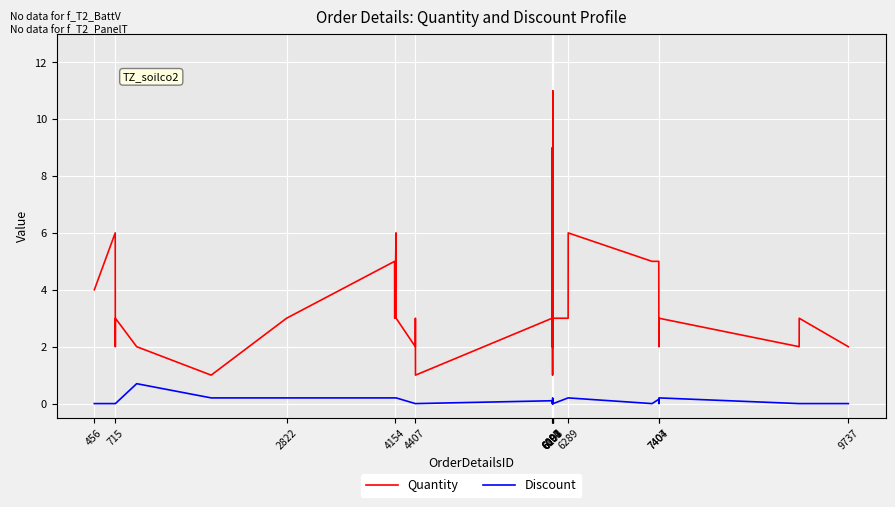

Rank the series by their maximum value, from highest to lowest.

Quantity, Discount